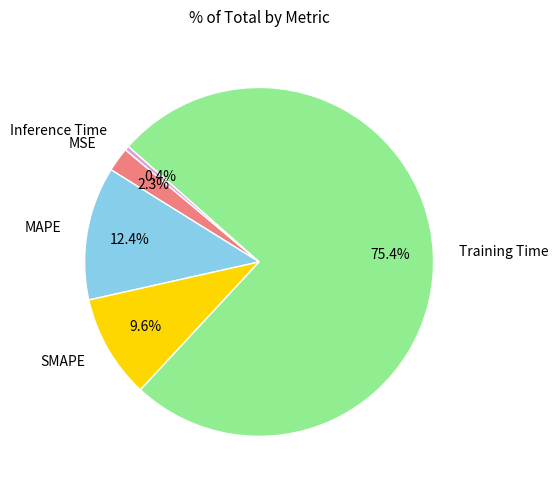

True or false: Training Time accounts for 75% of the total.

True